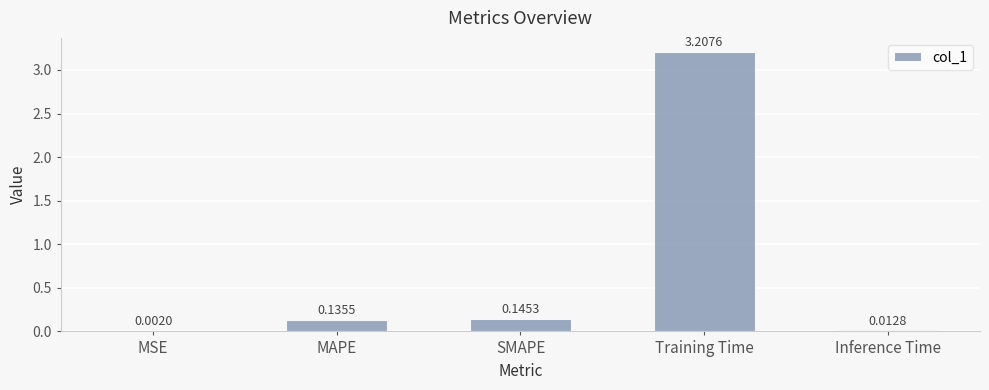

Are the bars grouped side by side (vs. stacked)?

No